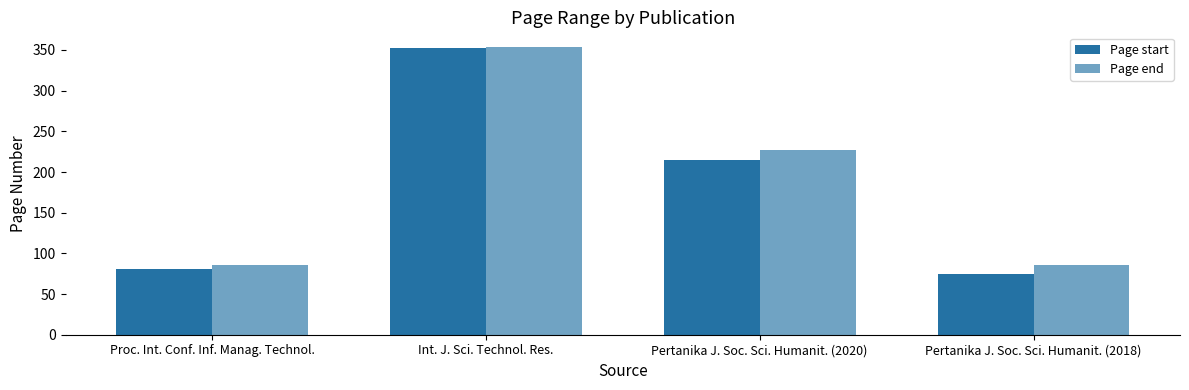

How many groups of bars are there?

4